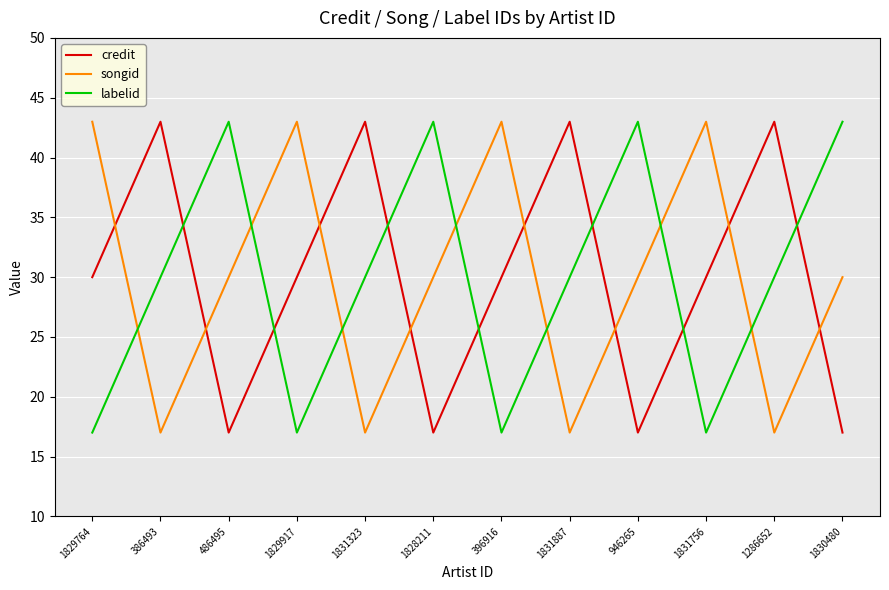

What is the difference between the songid values at 946265 and 1831756?

13.0